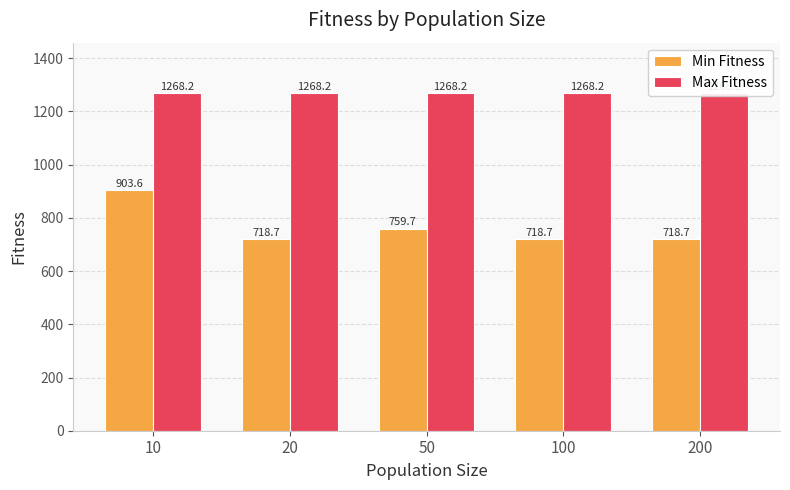

What is the spread (max minus min) of values at 50?

508.5